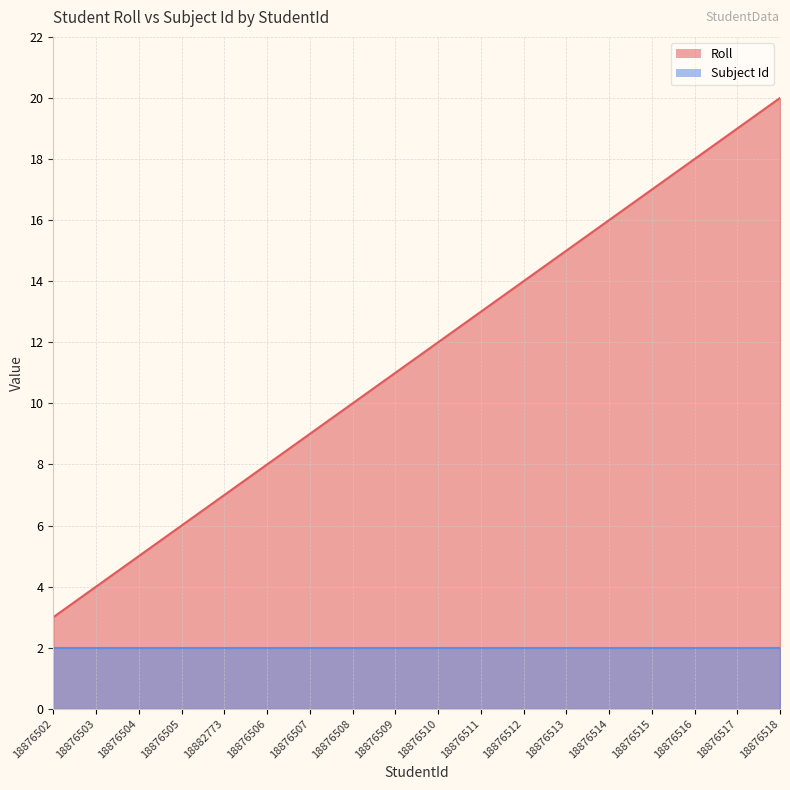

True or false: the data shows 11 at 18876506.

False